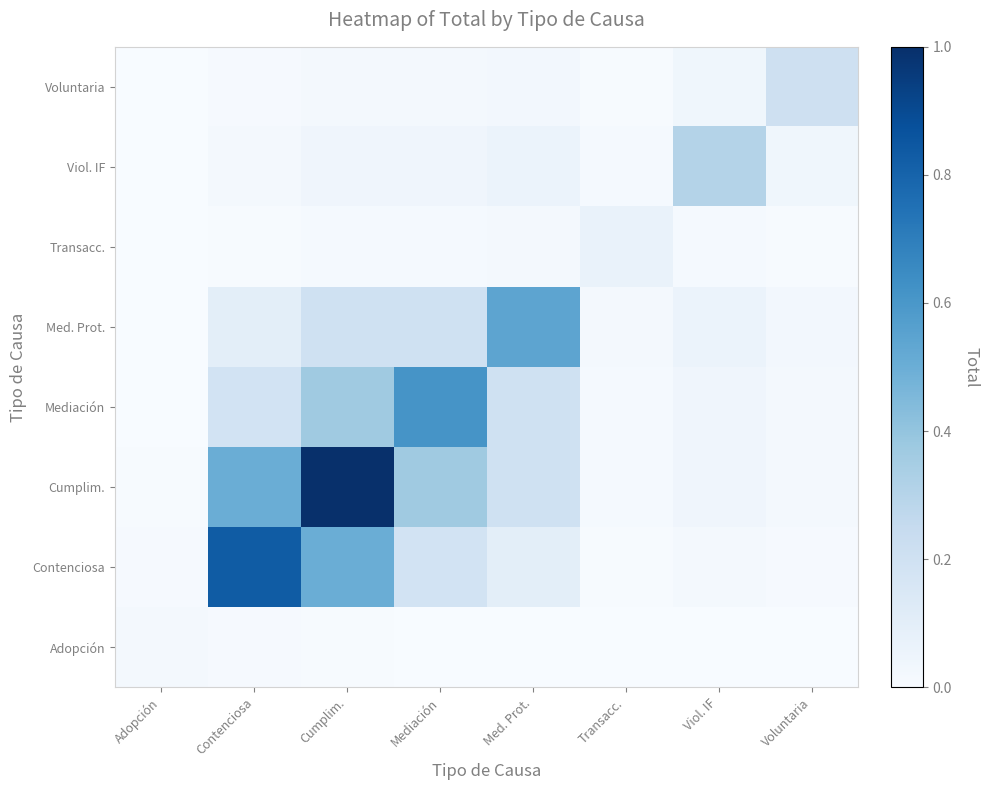

Rank the series by their maximum value, from lowest to highest.

Adopción, Transacc., Voluntaria, Viol. IF, Med. Prot., Mediación, Contenciosa, Cumplim.